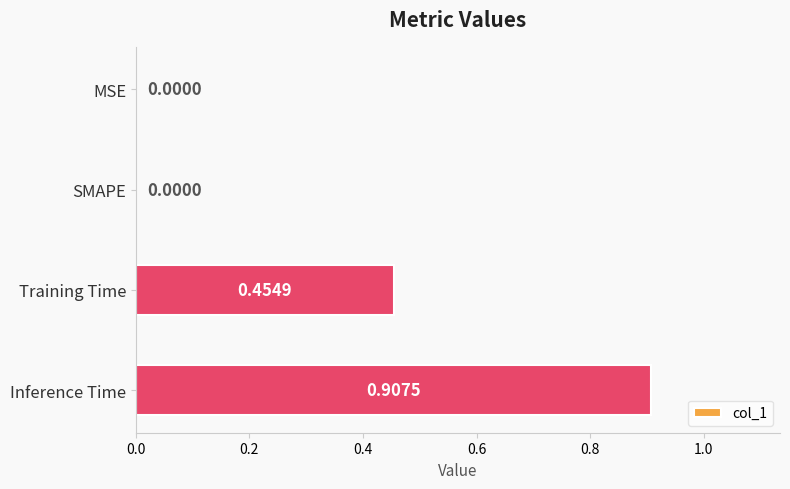

What is the average value?

0.3